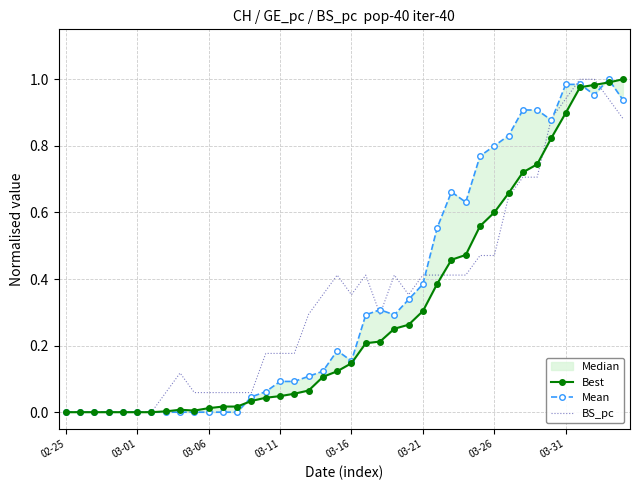

Reading left to right, transcribe all the data shown in this chart.

Best: 0.0	0.0	0.0	0.0	0.0	0.0	0.0	0.0	0.0	0.0	0.0	0.0	0.0	0.0	0.0	0.0	0.1	0.1	0.1	0.1	0.1	0.2	0.2	0.3	0.3	0.3	0.4	0.5	0.5	0.6	0.6	0.7	0.7	0.7	0.8	0.9	1.0	1.0	1.0	1.0
Mean: 0.0	0.0	0.0	0.0	0.0	0.0	0.0	0.0	0.0	0.0	0.0	0.0	0.0	0.0	0.1	0.1	0.1	0.1	0.1	0.2	0.2	0.3	0.3	0.3	0.3	0.4	0.6	0.7	0.6	0.8	0.8	0.8	0.9	0.9	0.9	1.0	1.0	1.0	1.0	0.9
BS_pc: 0.0	0.0	0.0	0.0	0.0	0.0	0.0	0.1	0.1	0.1	0.1	0.1	0.1	0.1	0.2	0.2	0.2	0.3	0.4	0.4	0.4	0.4	0.3	0.4	0.4	0.4	0.4	0.4	0.4	0.5	0.5	0.6	0.7	0.7	0.9	0.9	1.0	1.0	0.9	0.9